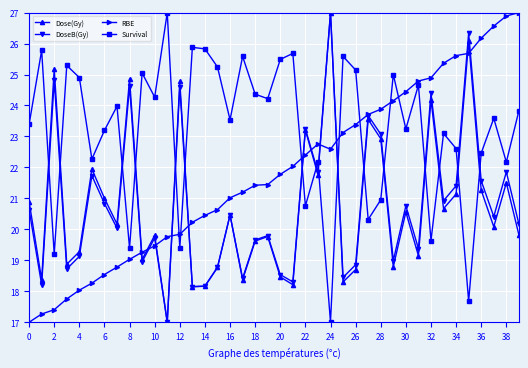

Which series has the largest total across all categories?

Survival